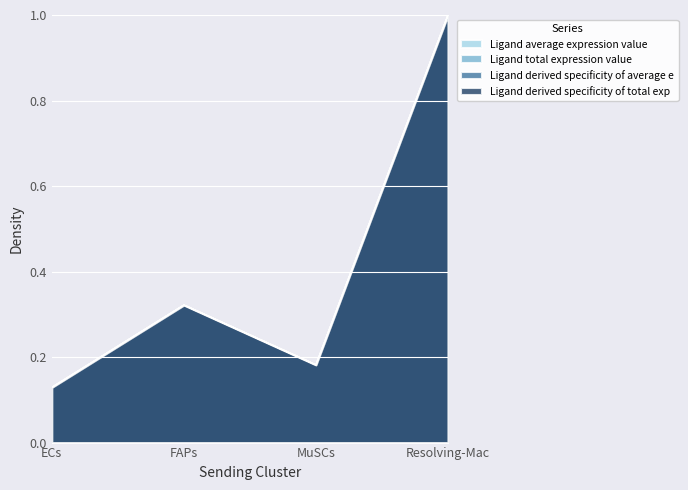

Reading right to left, list all the values displayed in this chart.

Ligand average expression value: Resolving-Mac=1.0	MuSCs=0.2	FAPs=0.3	ECs=0.1
Ligand total expression value: Resolving-Mac=1.0	MuSCs=0.2	FAPs=0.3	ECs=0.1
Ligand derived specificity of average e: Resolving-Mac=1.0	MuSCs=0.2	FAPs=0.3	ECs=0.1
Ligand derived specificity of total exp: Resolving-Mac=1.0	MuSCs=0.2	FAPs=0.3	ECs=0.1